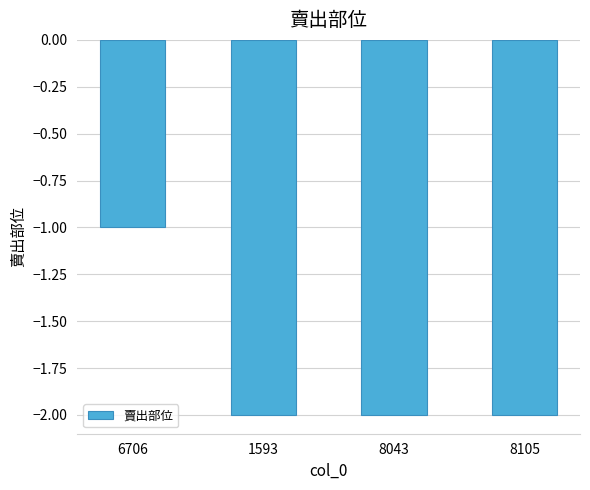

What is the smallest value displayed?

-2